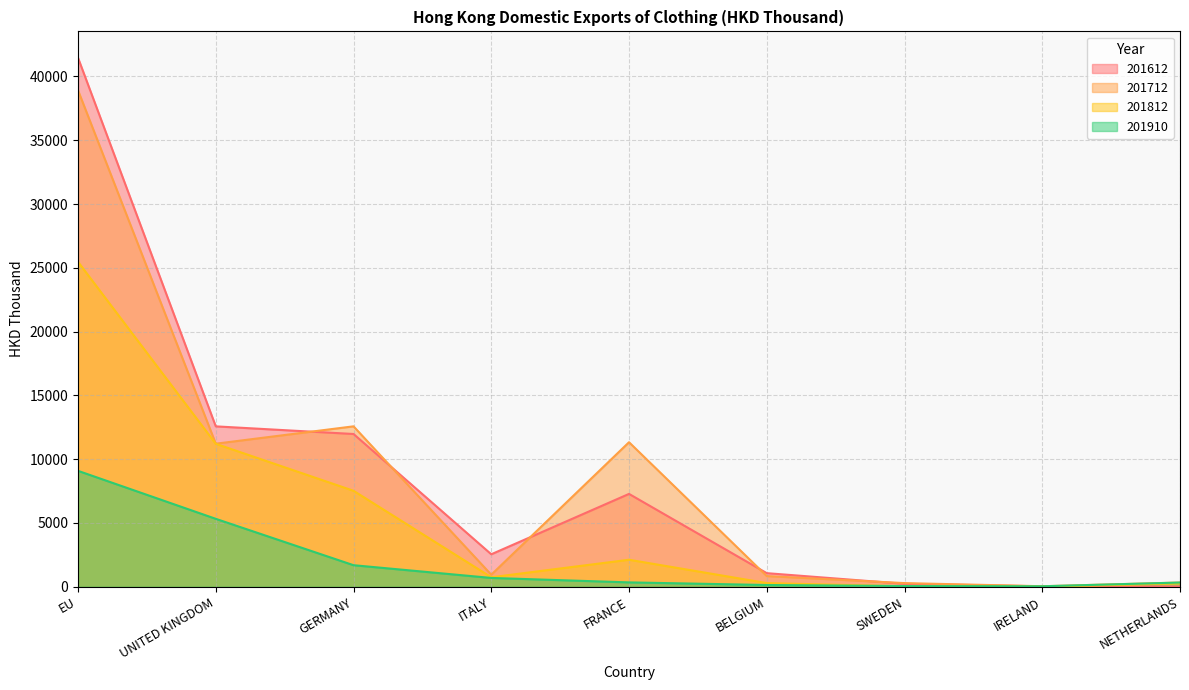

What is the label of the 3rd point from the left?

GERMANY